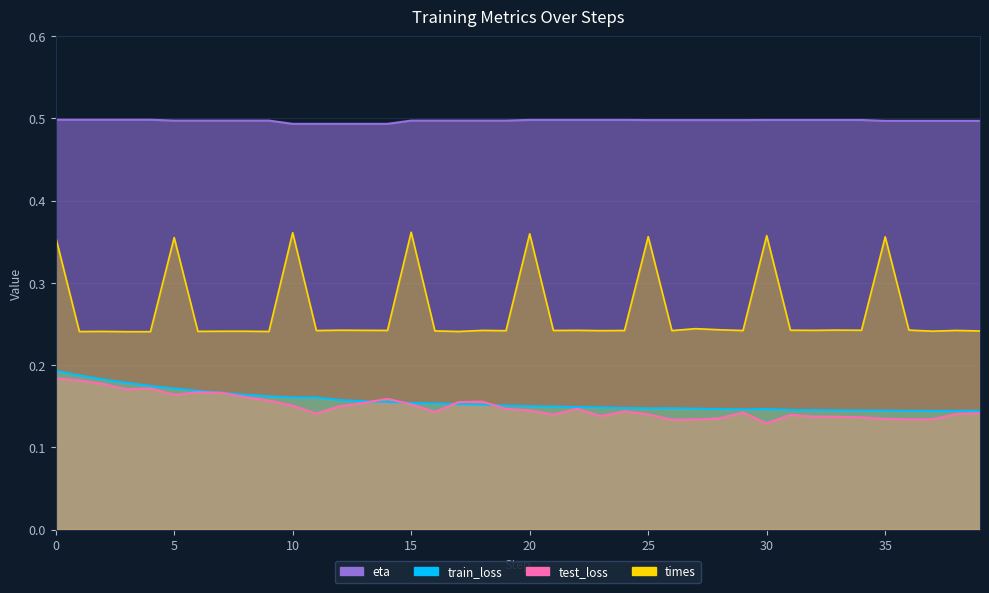

True or false: eta and times intersect in this chart.

False